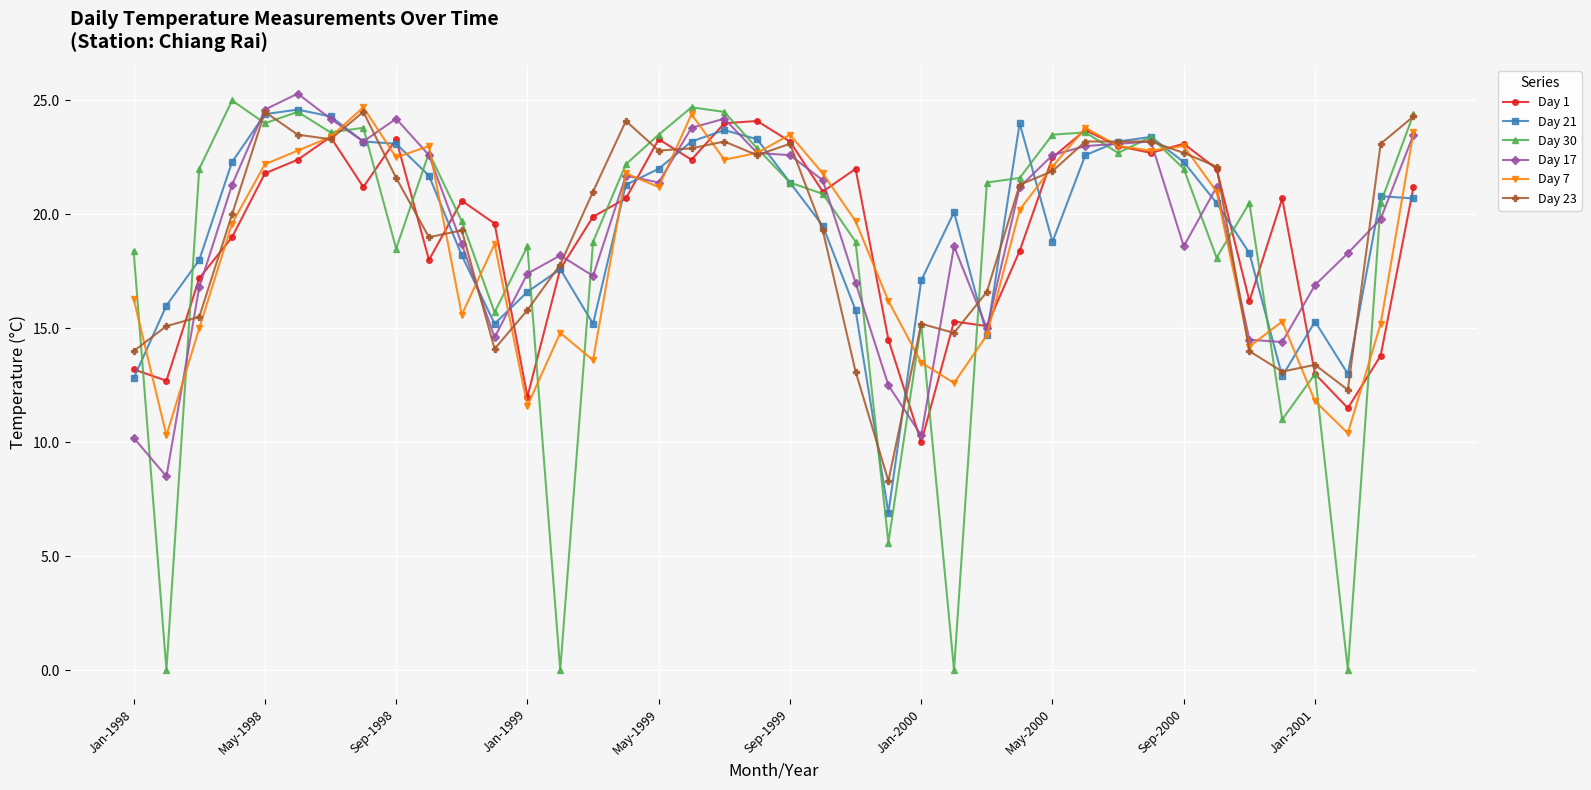

True or false: Day 7 has more than 2 points higher than both neighbors.

True